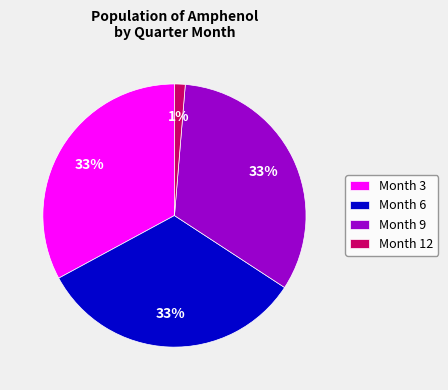

Which slice is the smallest?

Month 12